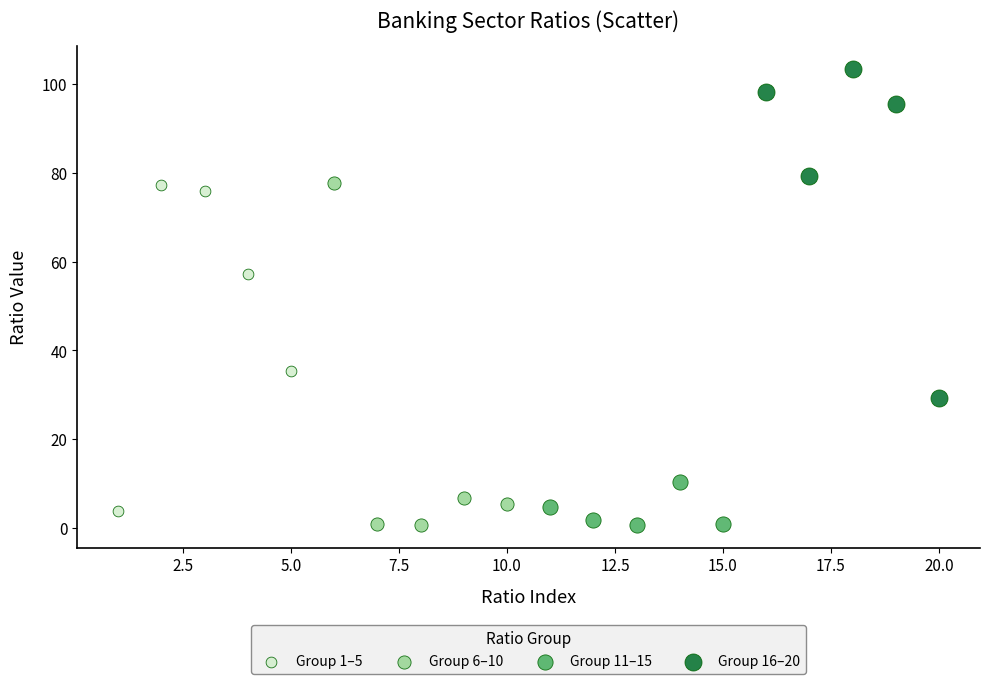

Which series contains the highest Y value?

Group 16–20